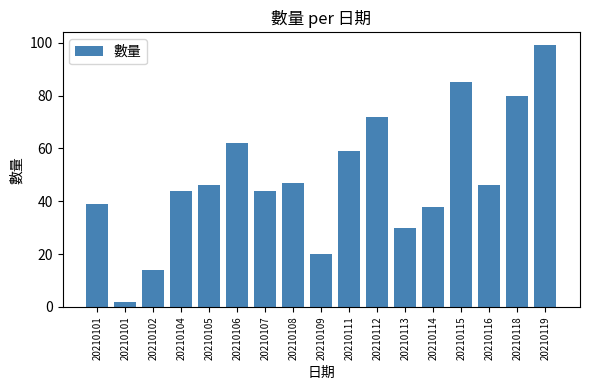

How many data points does each series have?

17